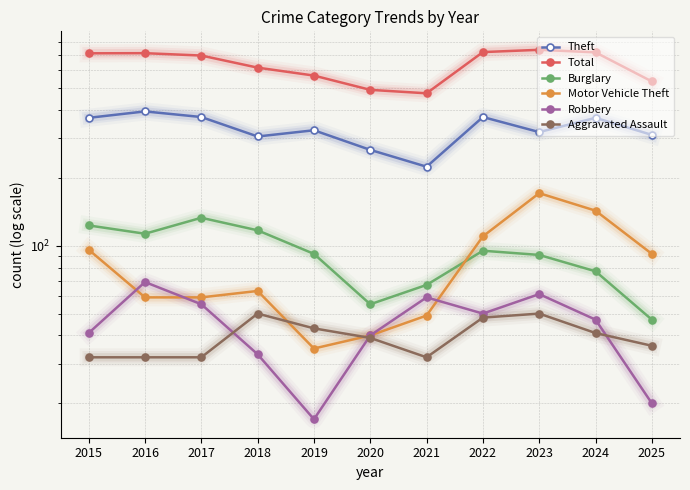

The value of Robbery at 2020 is 40. True or false?

True